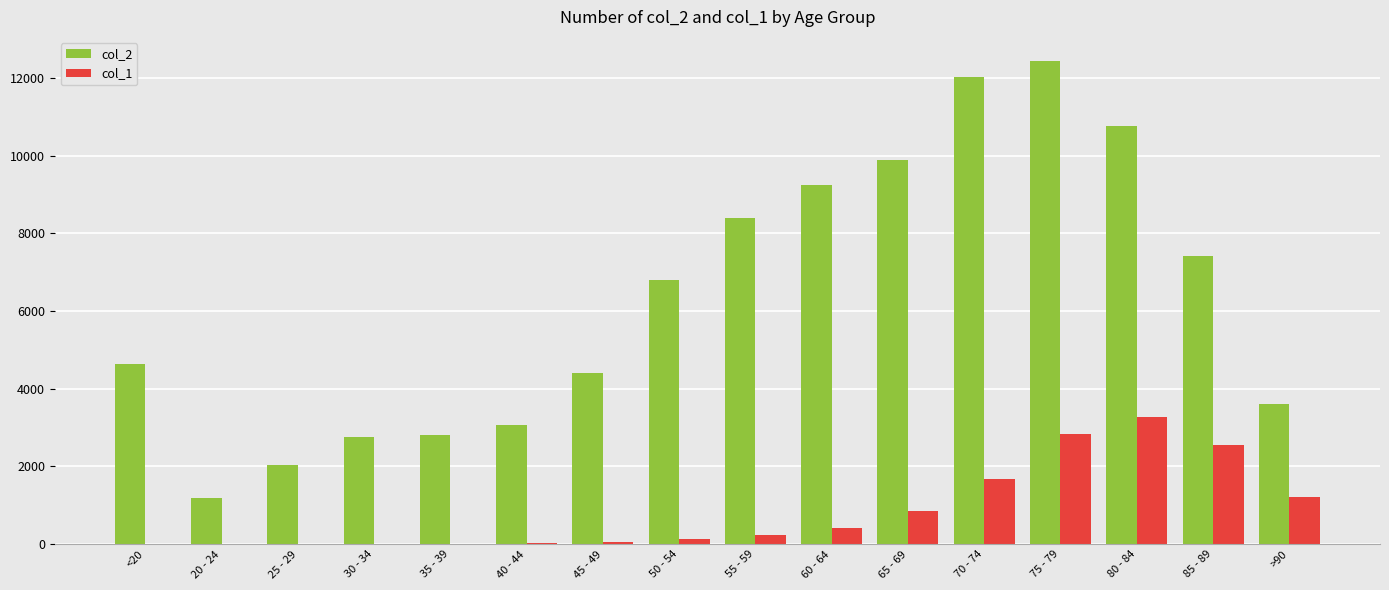

The value of col_2 at 45 - 49 is 6962. True or false?

False